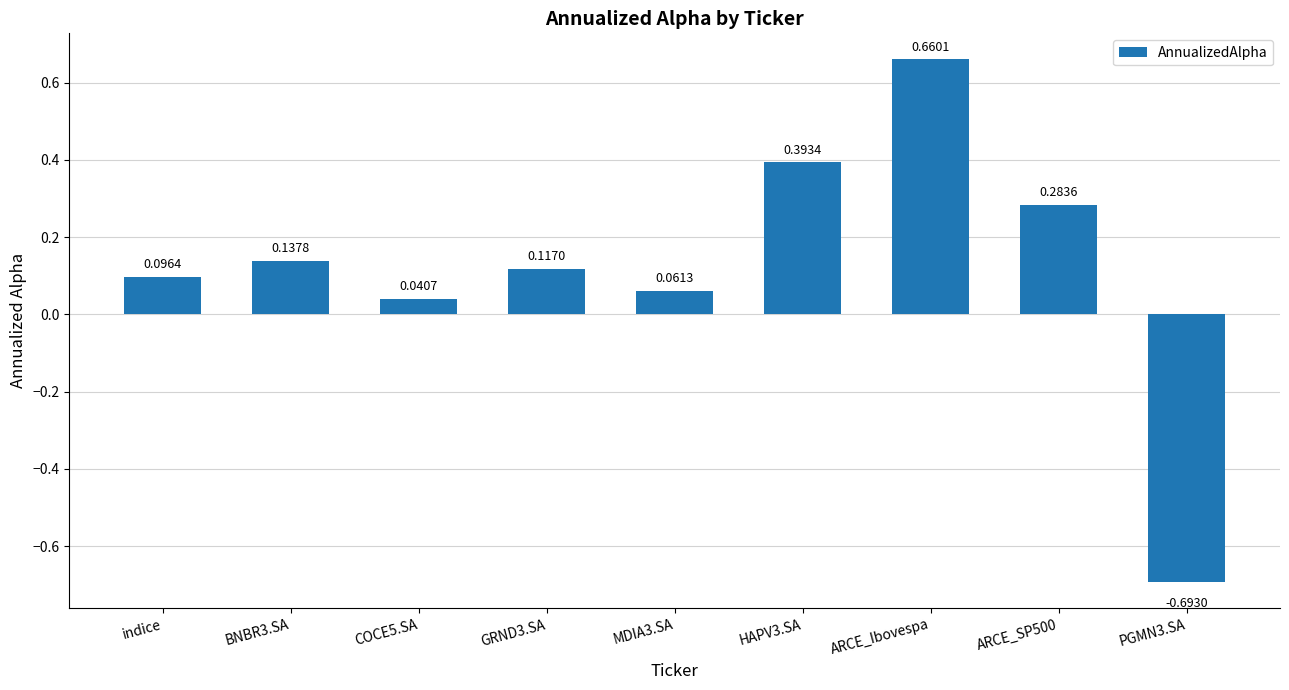

What is the sum of all values?

1.1